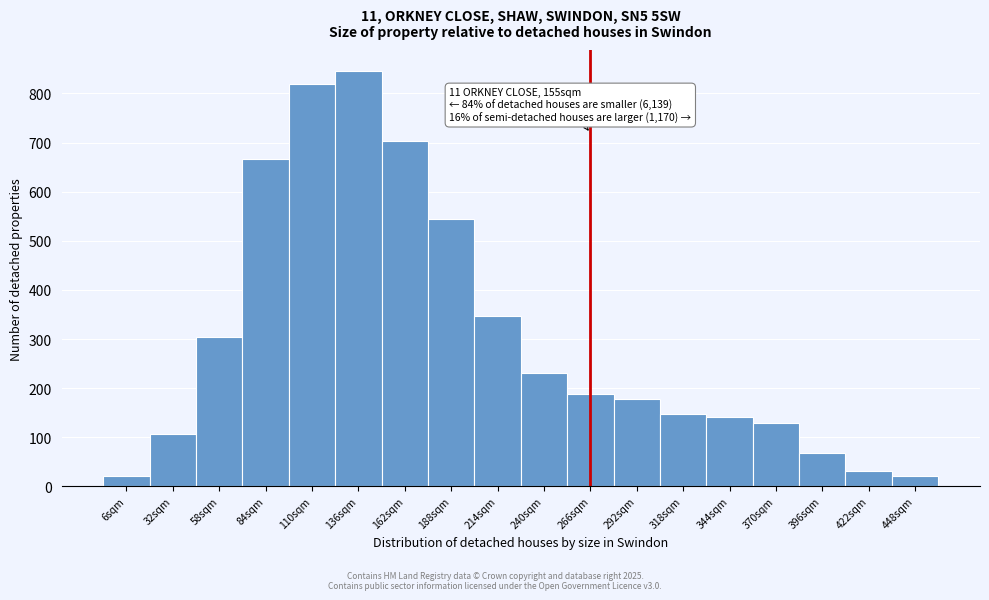

The chart shows a value of 69 at 58sqm. True or false?

False